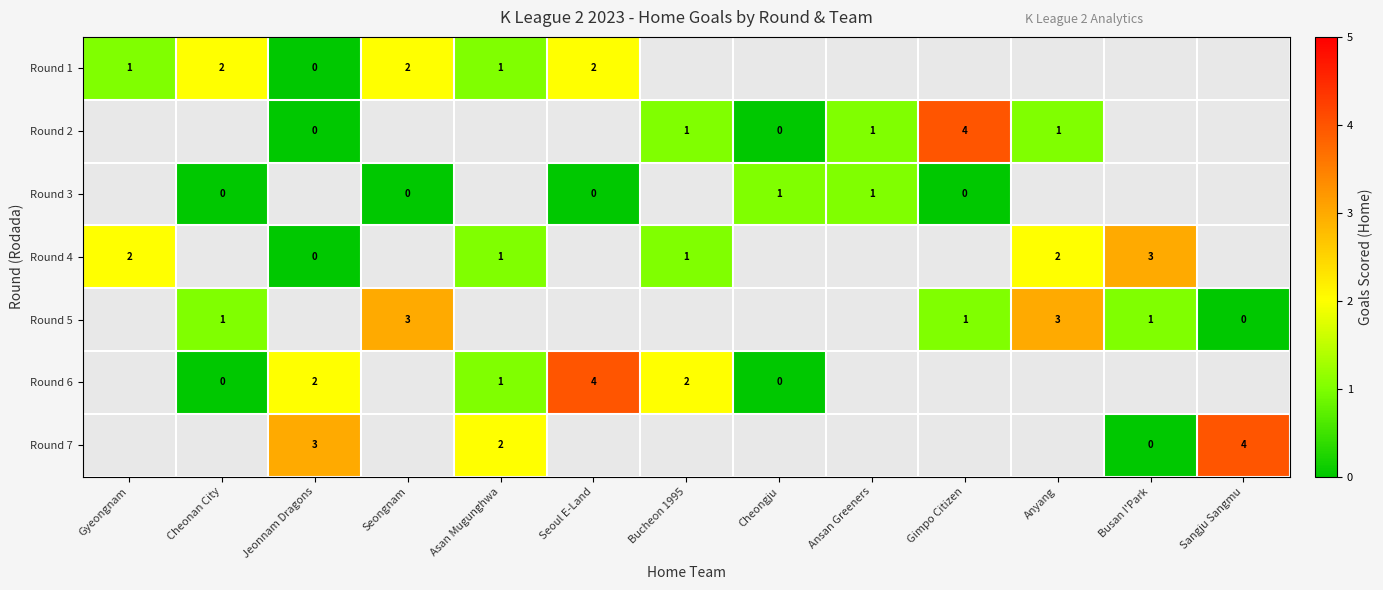

The value of Round 7 at Sangju Sangmu is 7. True or false?

False